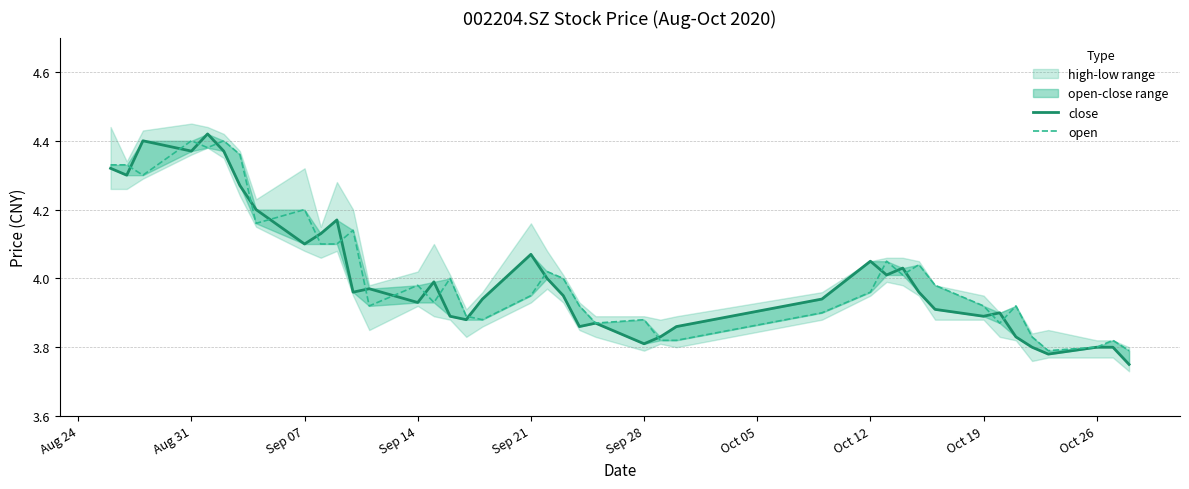

How many lines are shown in the chart?

2